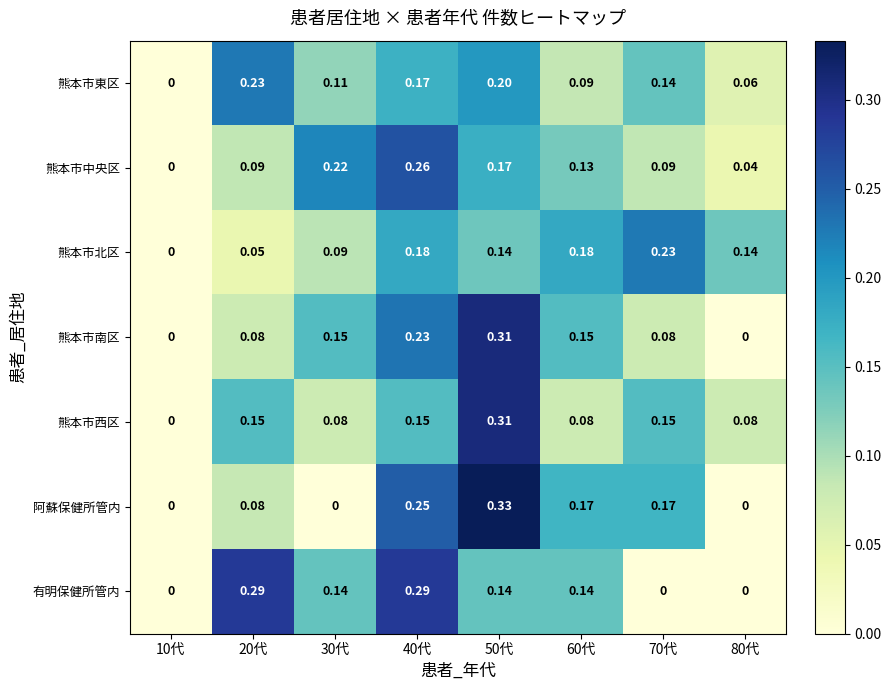

Which series changed the most between 10代 and 80代?

熊本市北区